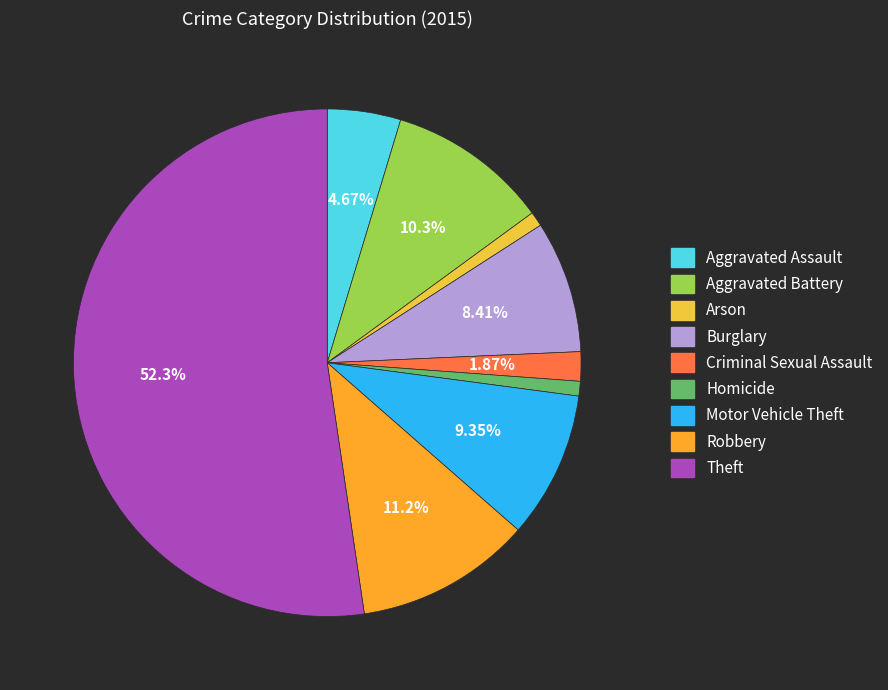

Do Motor Vehicle Theft and Robbery together represent more than half of the pie?

No